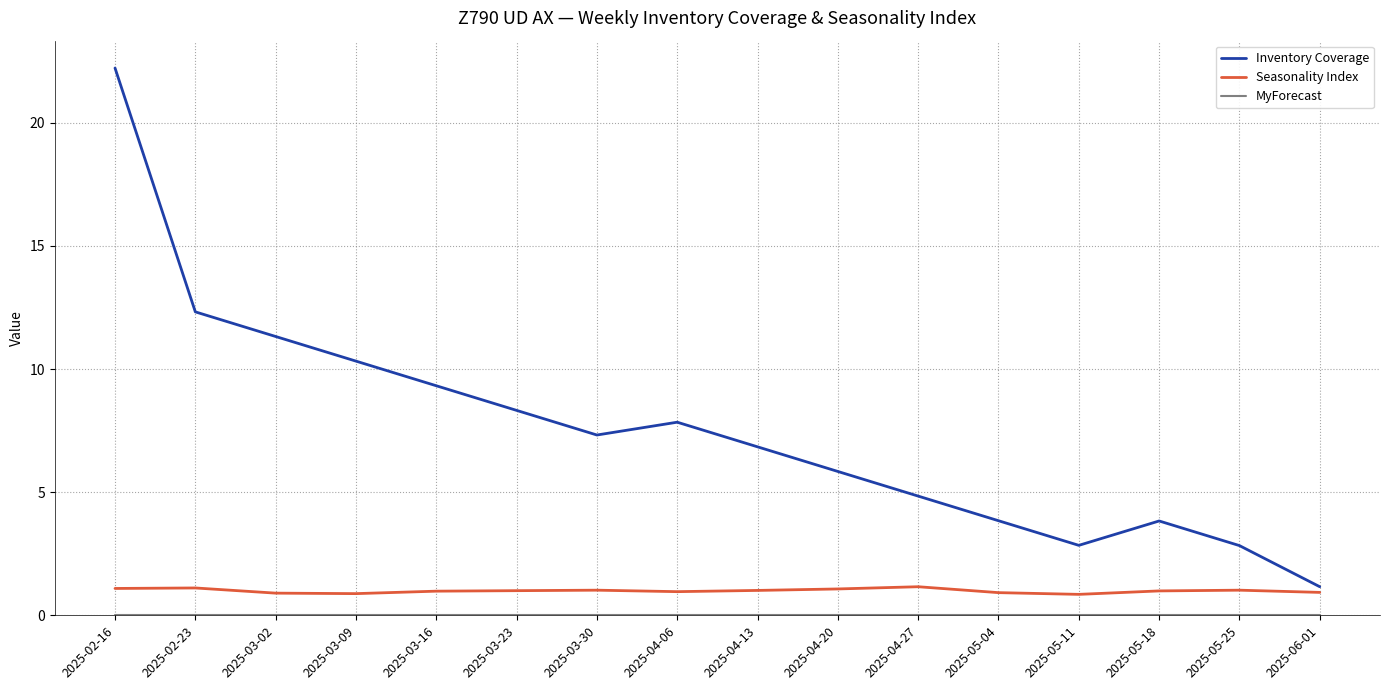

What is the sum of the Seasonality Index values at 2025-03-09 and 2025-05-11?

1.7